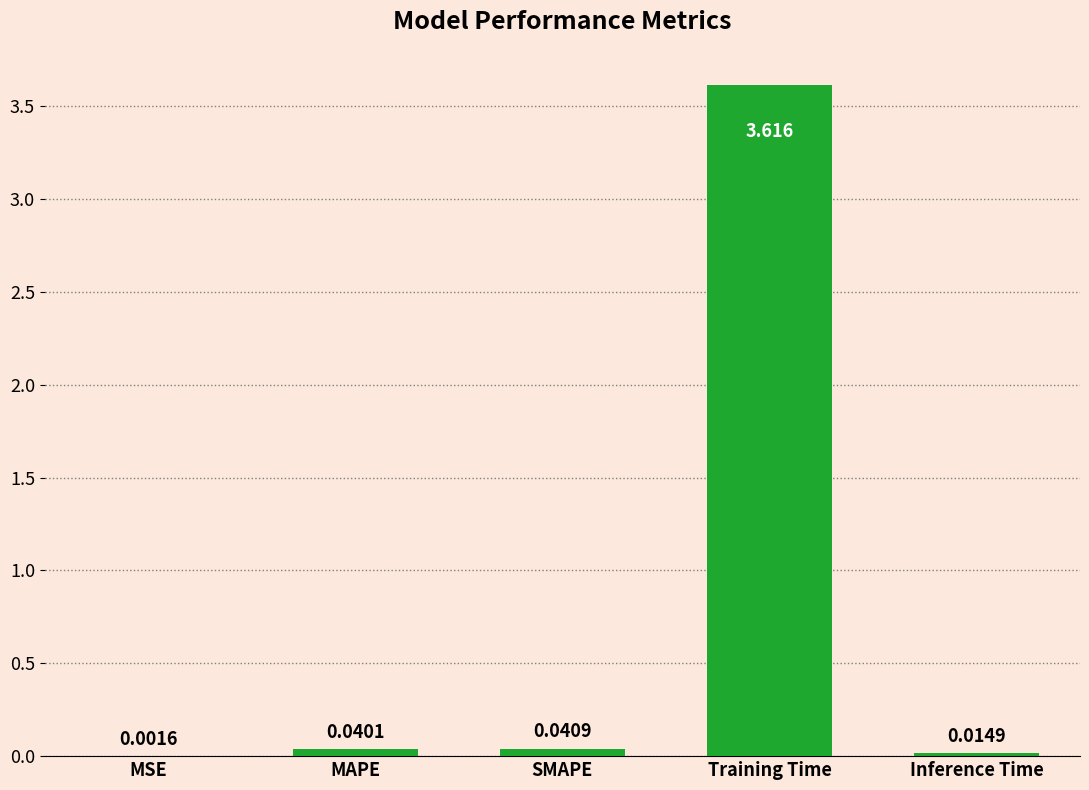

Are the bars horizontal?

No